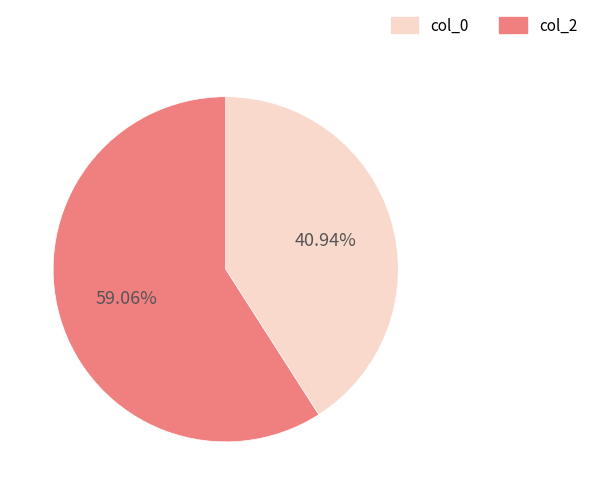

Does any single category account for the majority?

Yes